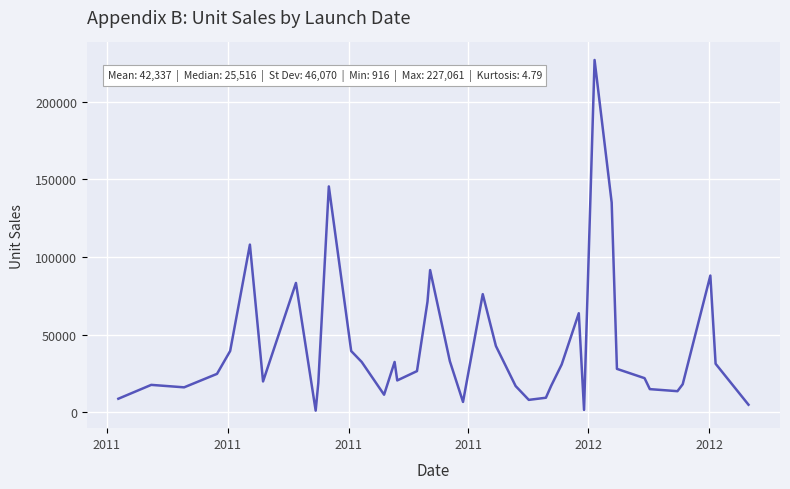

What is the greatest value displayed?

227061